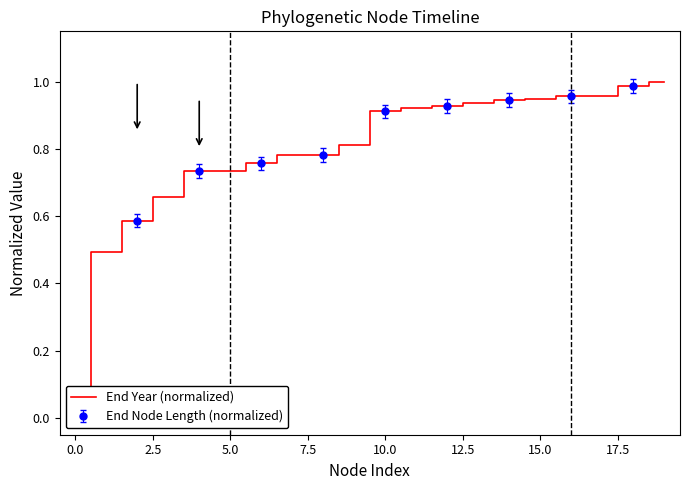

What is the greatest value displayed?

1.0